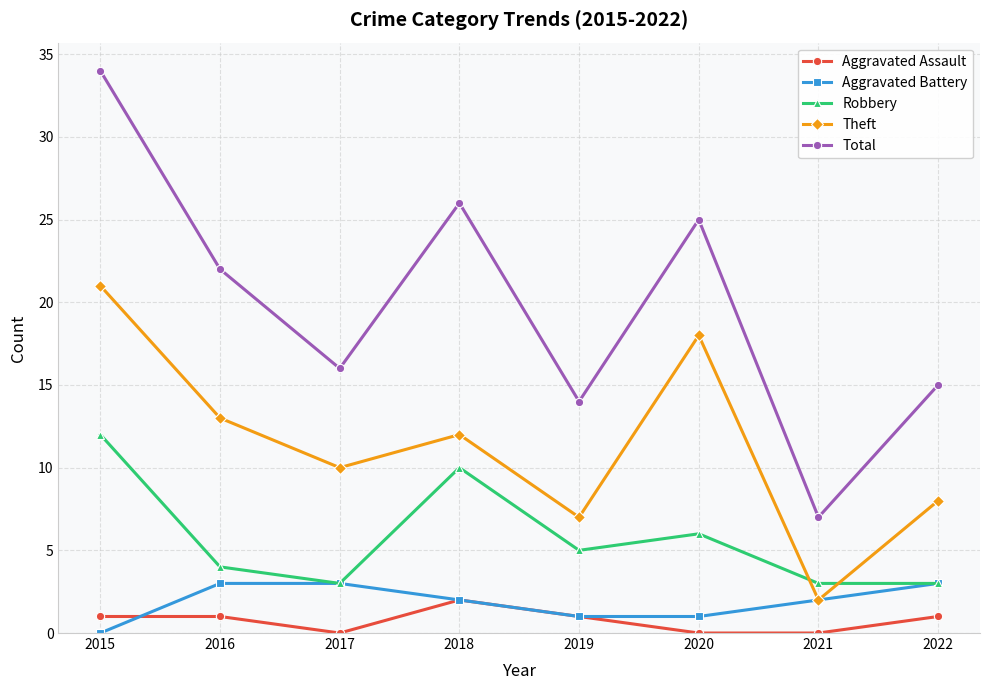

What is the total value across all series at 2016?

43